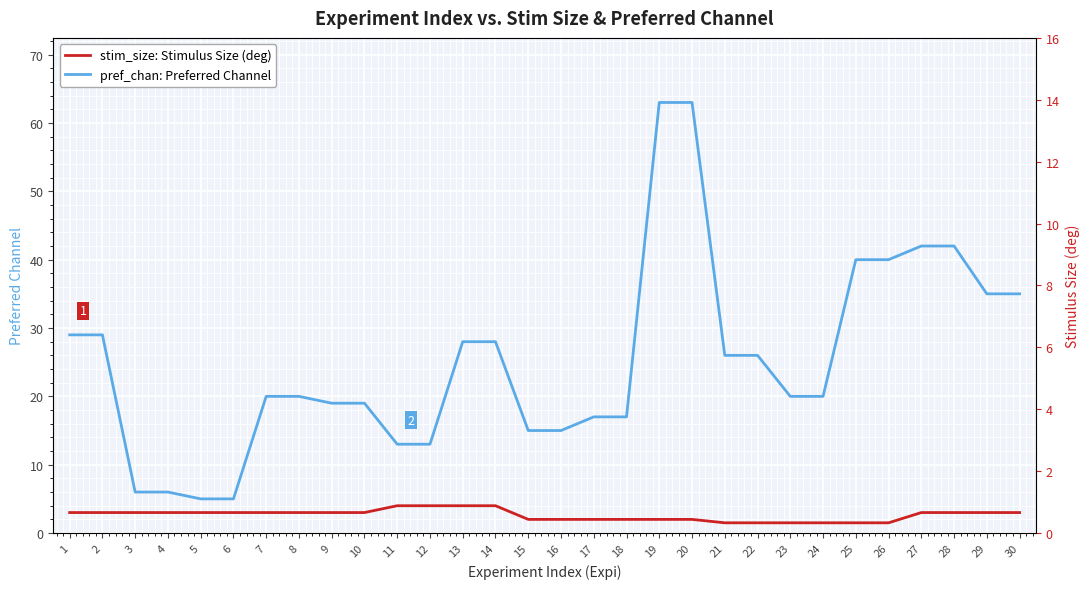

Where is pref_chan: Preferred Channel nearest to the value 34?

29